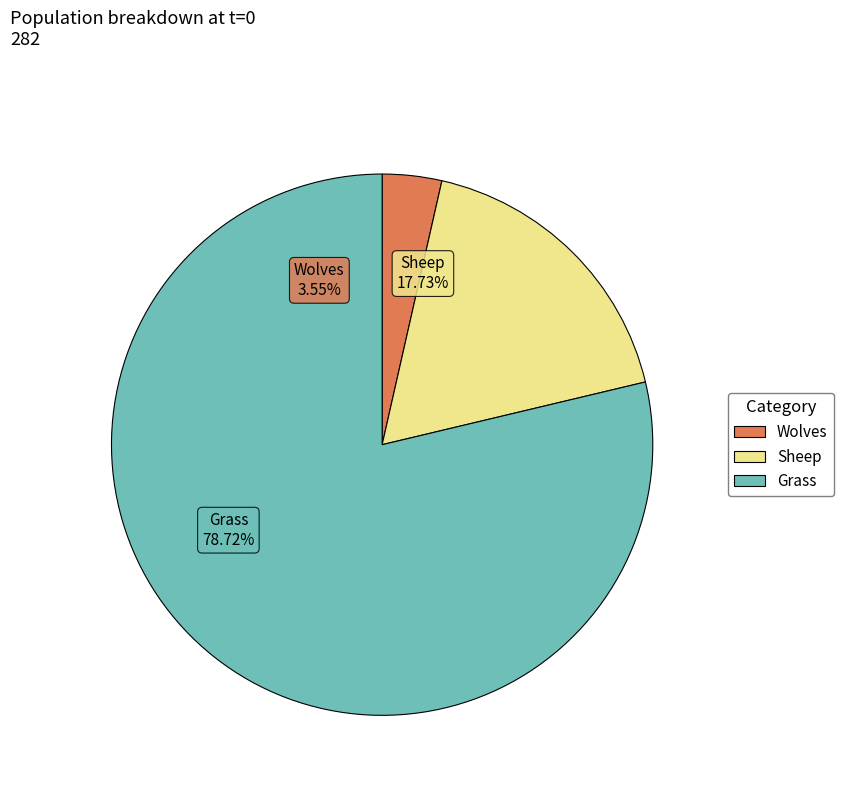

To the nearest percent, what is the difference between the Grass and Sheep slice percentages?

61%